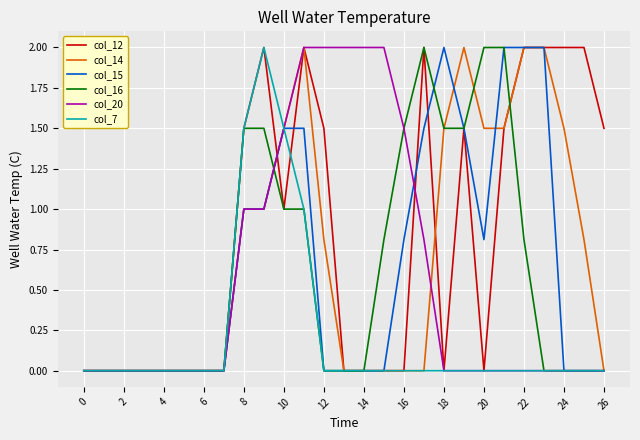

Which series has the largest total across all categories?

col_12